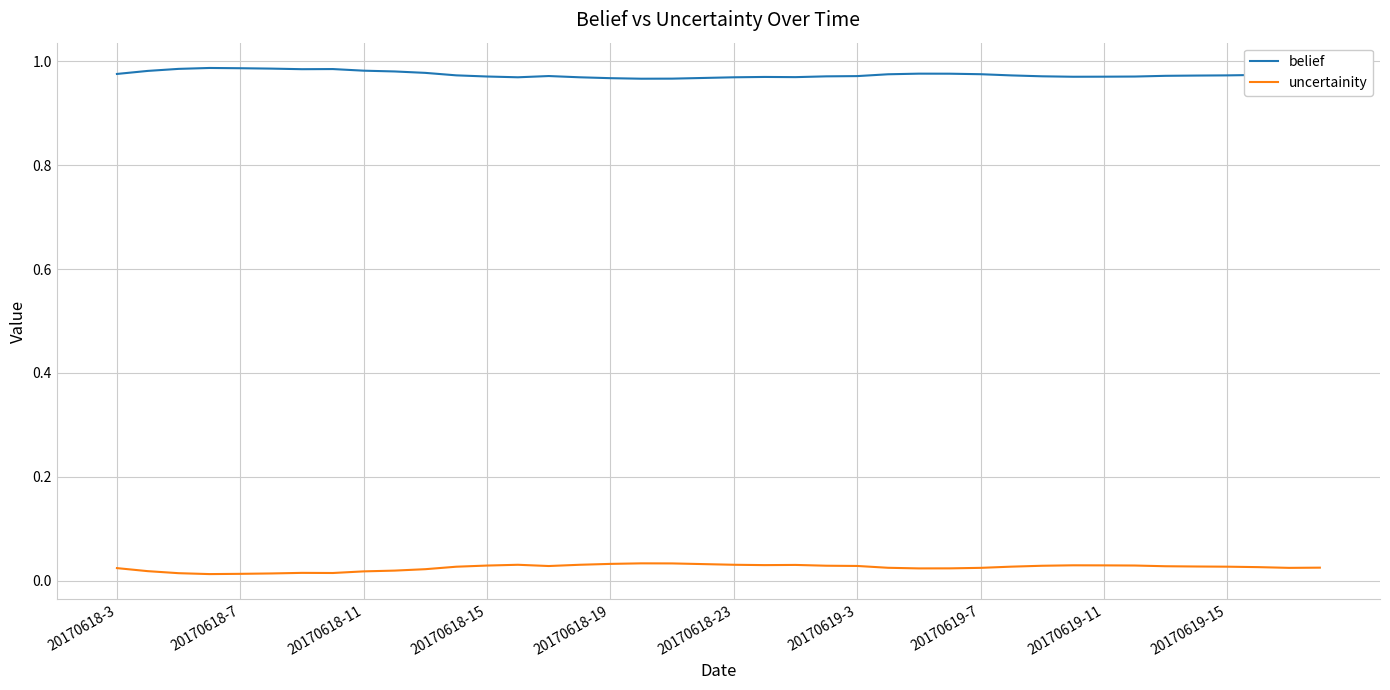

Which series has the largest total across all categories?

belief